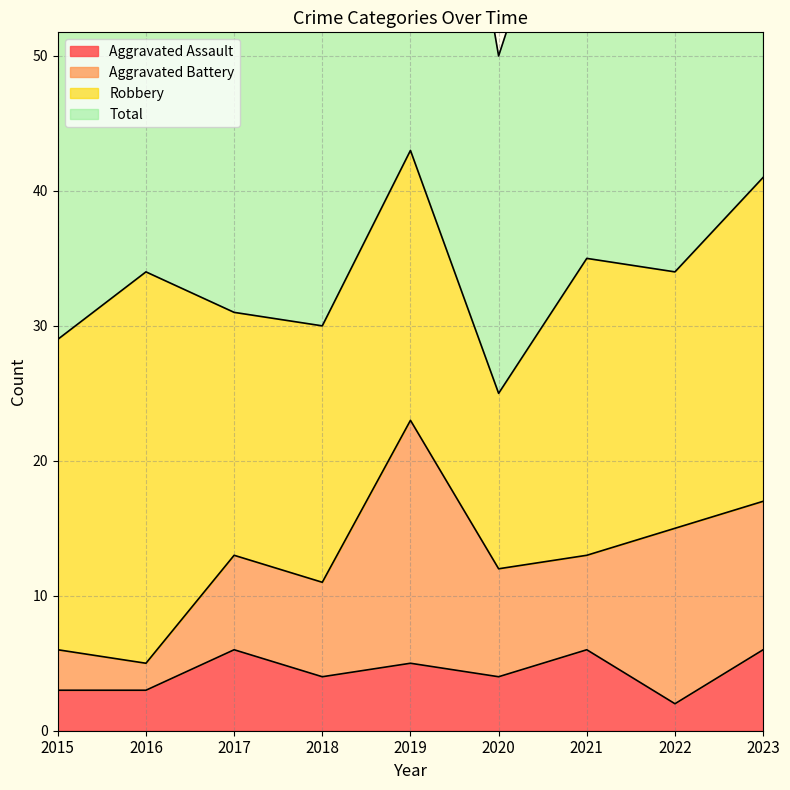

What is the difference between the maximum and minimum values in the Aggravated Assault series?

4